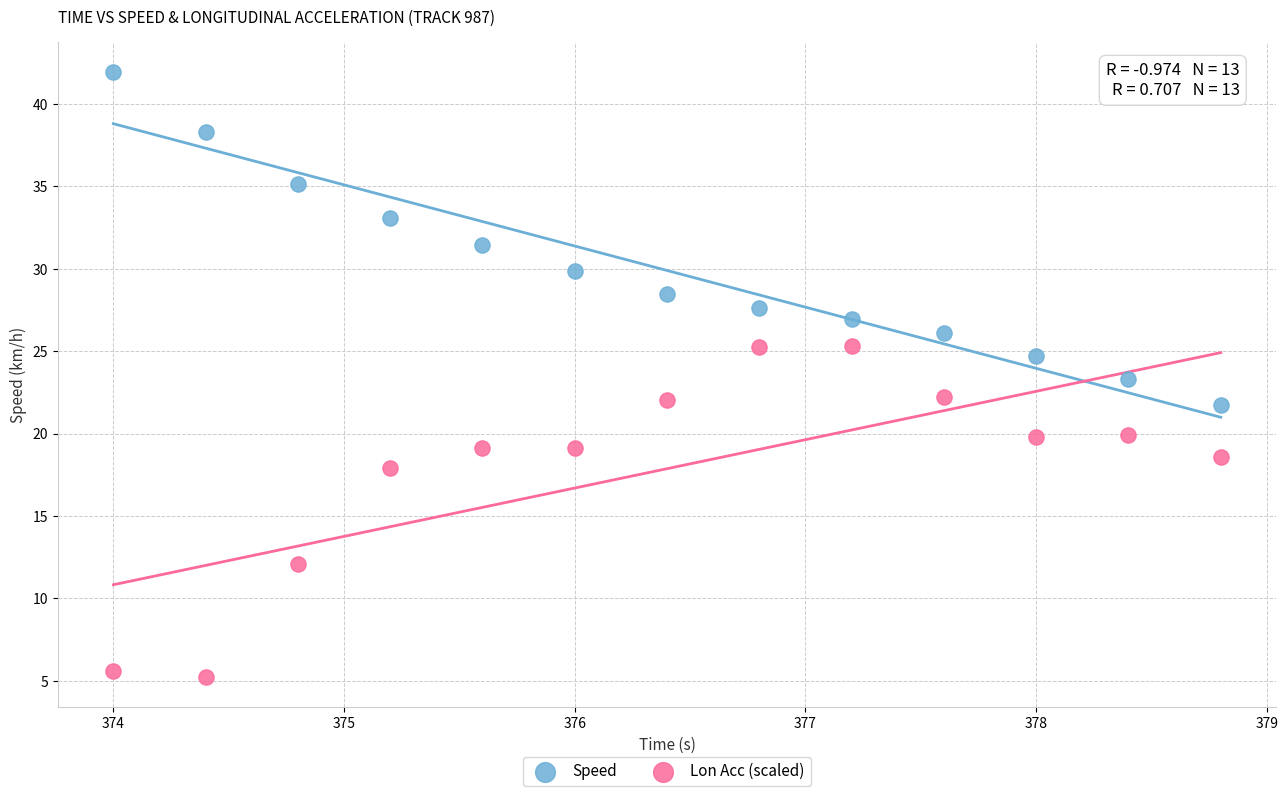

What are all the series names shown in the legend?

Speed, Lon Acc (scaled)